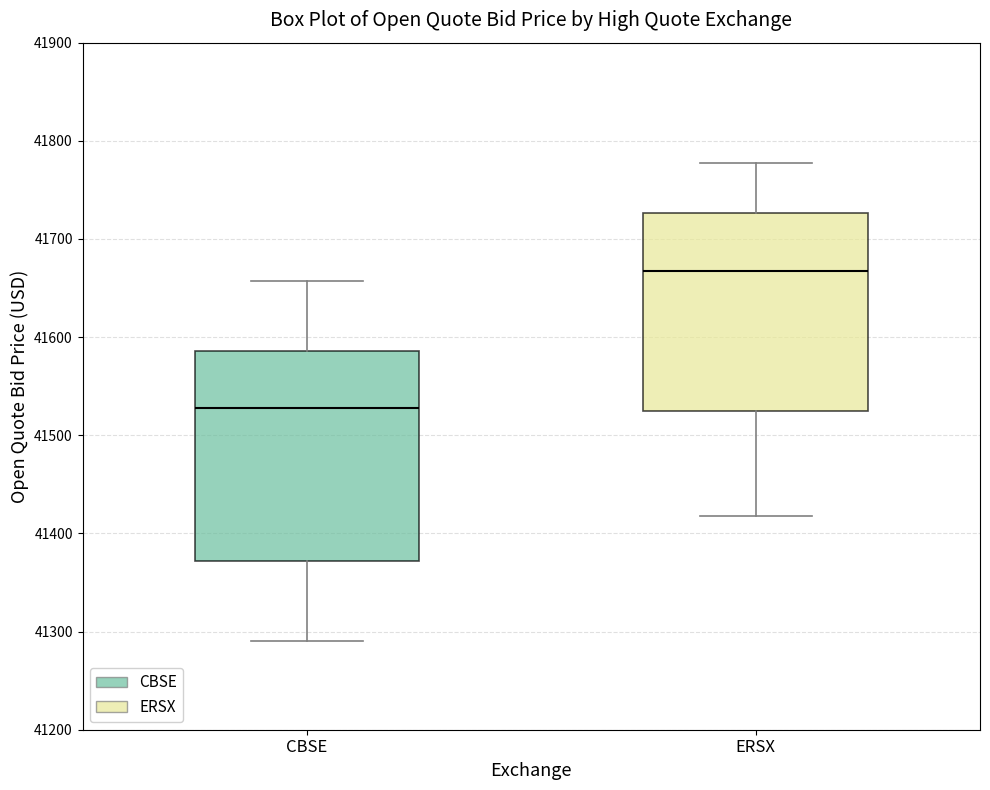

Which box has the highest median line?

ERSX